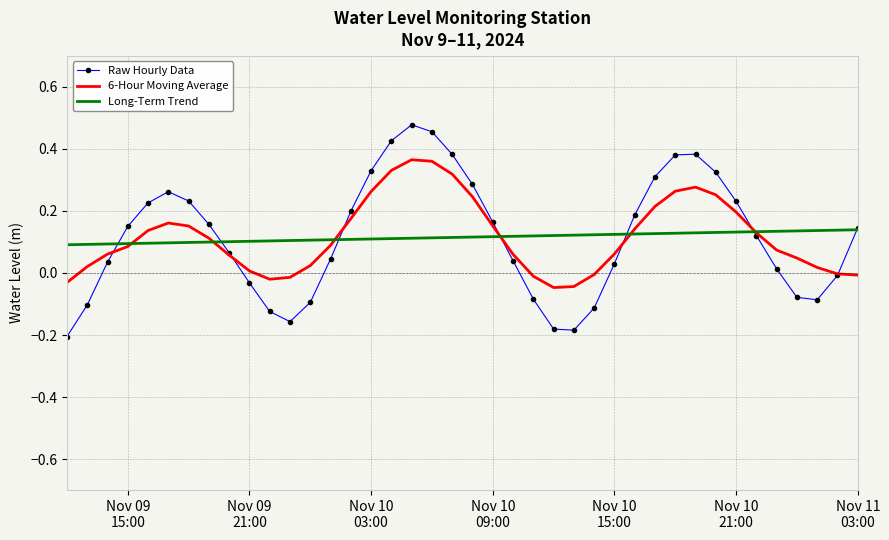

True or false: 6-Hour Moving Average has more than 1 points higher than both neighbors.

True